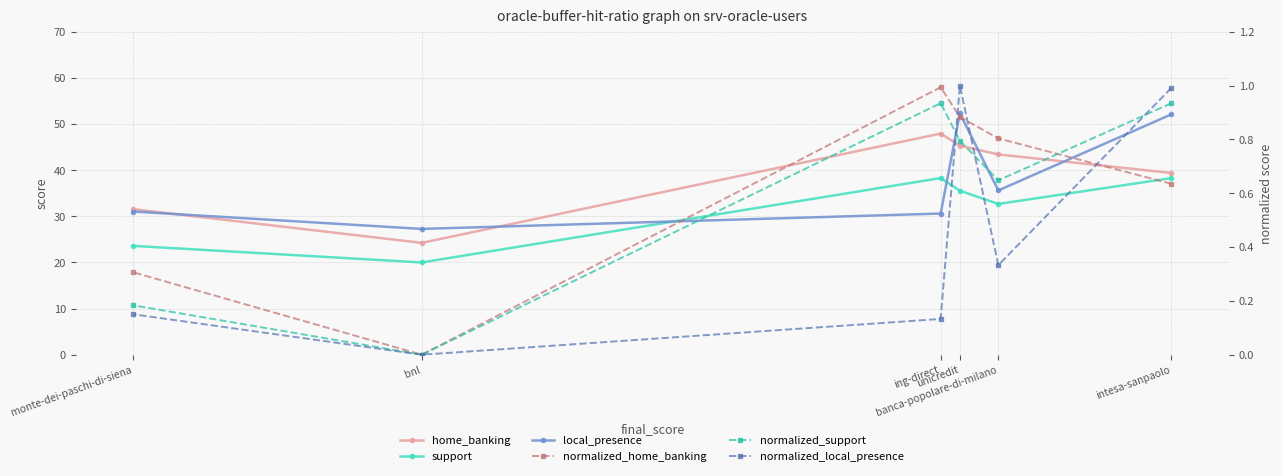

True or false: normalized_home_banking has a value of 0.0 at bnl.

True